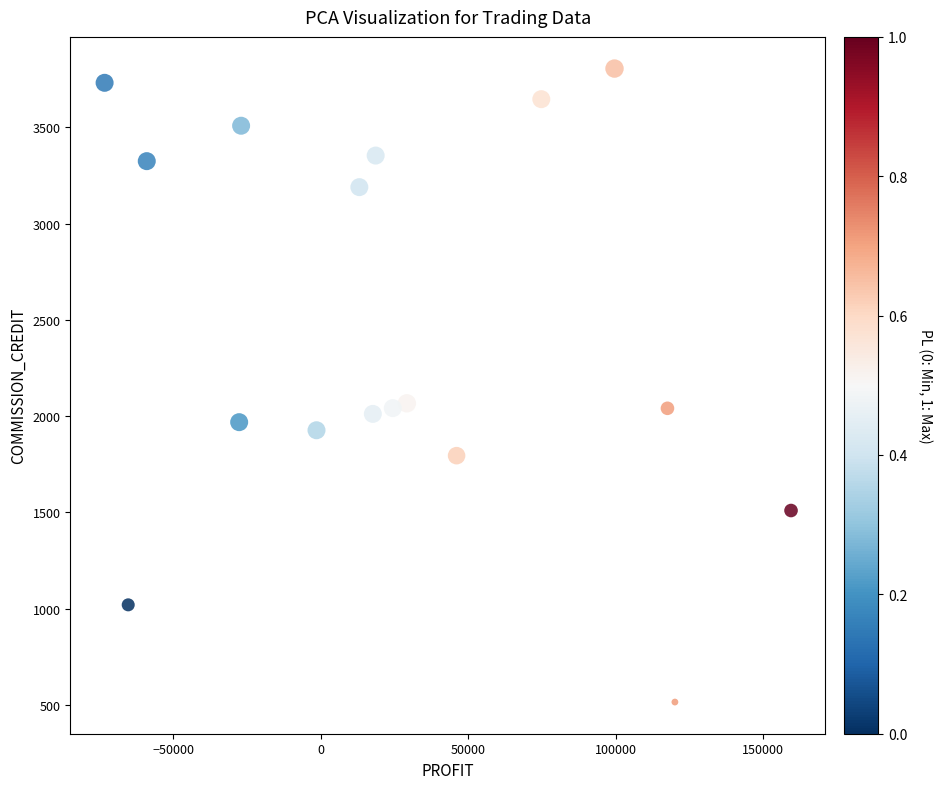

What is the range of X values (max minus min)?

232922